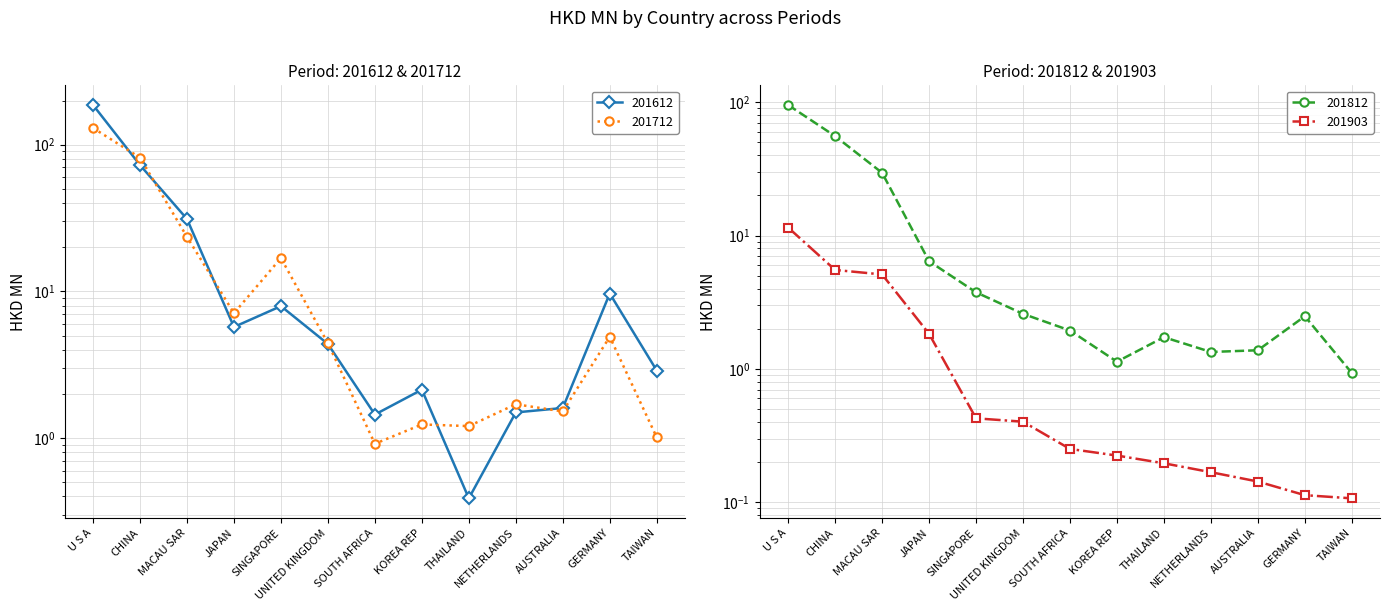

At CHINA, list the series in order from smallest to largest.

201903, 201812, 201612, 201712